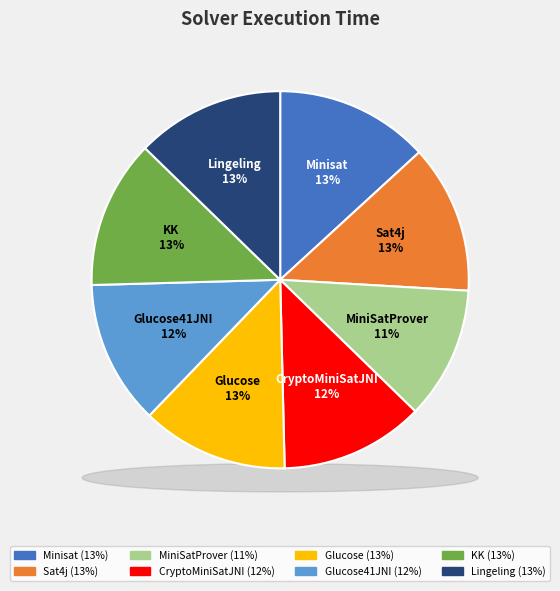

Approximately how many times larger is the value at Lingeling compared to KK?

1.0